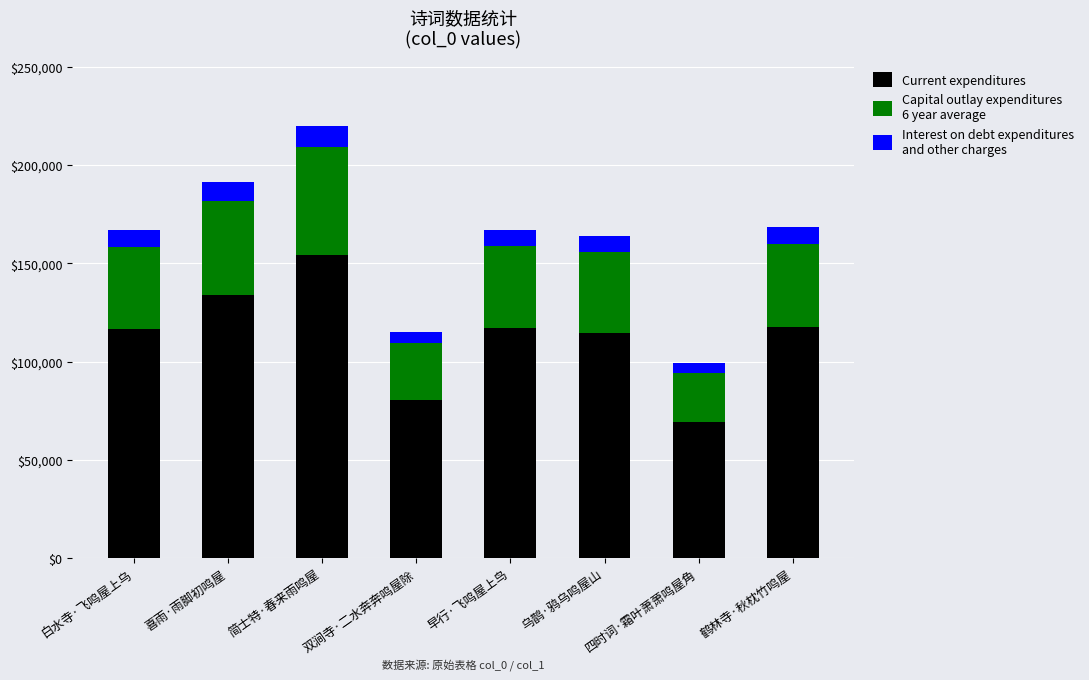

What is the total value across all series at 白水寺·飞鸣屋上乌?

166879